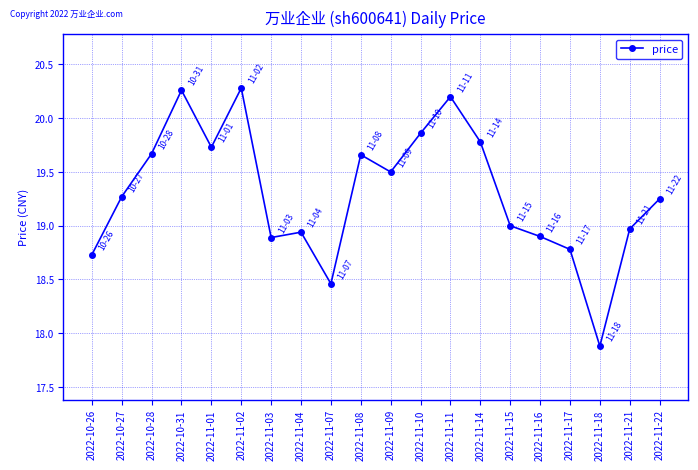

Which has a higher value, 2022-11-14 or 2022-10-28?

2022-11-14